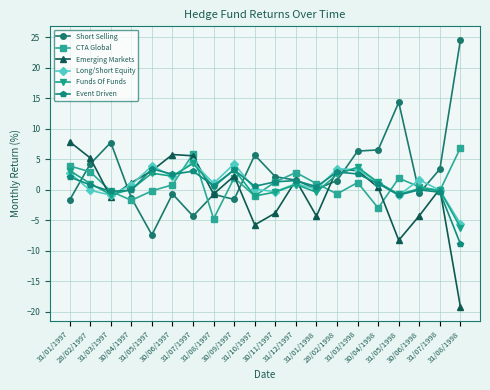

Which series has the largest range (max minus min)?

Short Selling